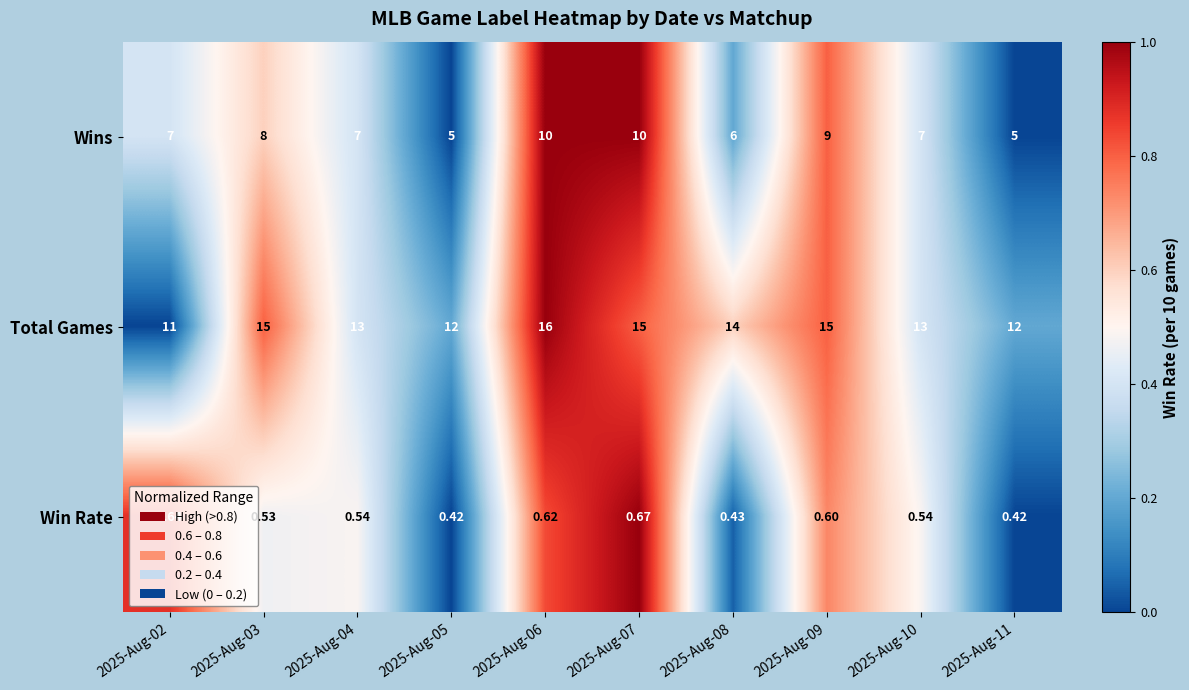

Rank the series by their maximum value, from lowest to highest.

Win Rate, Wins, Total Games